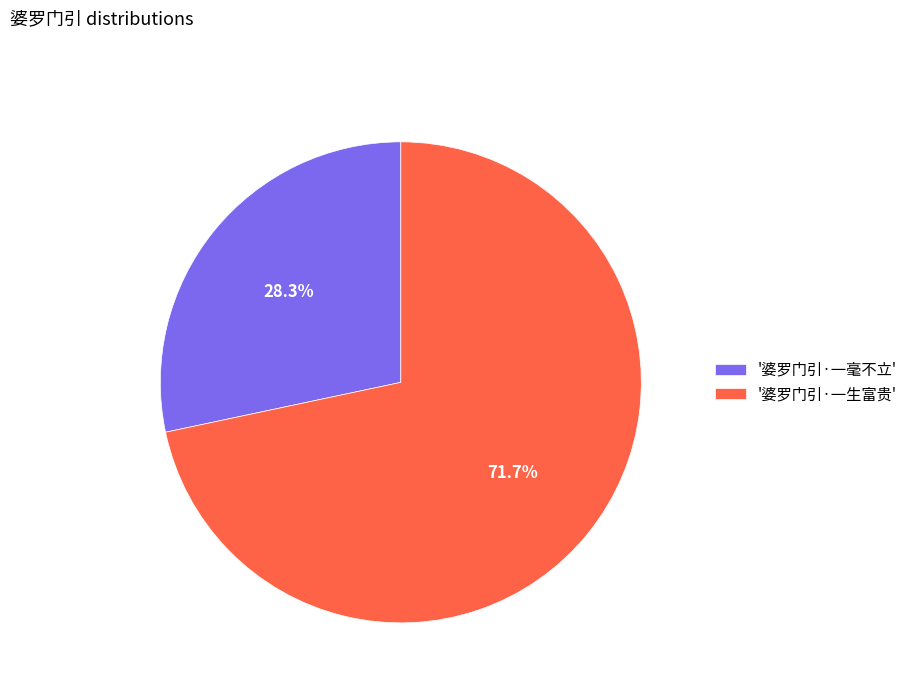

How many segments does this pie chart have?

2